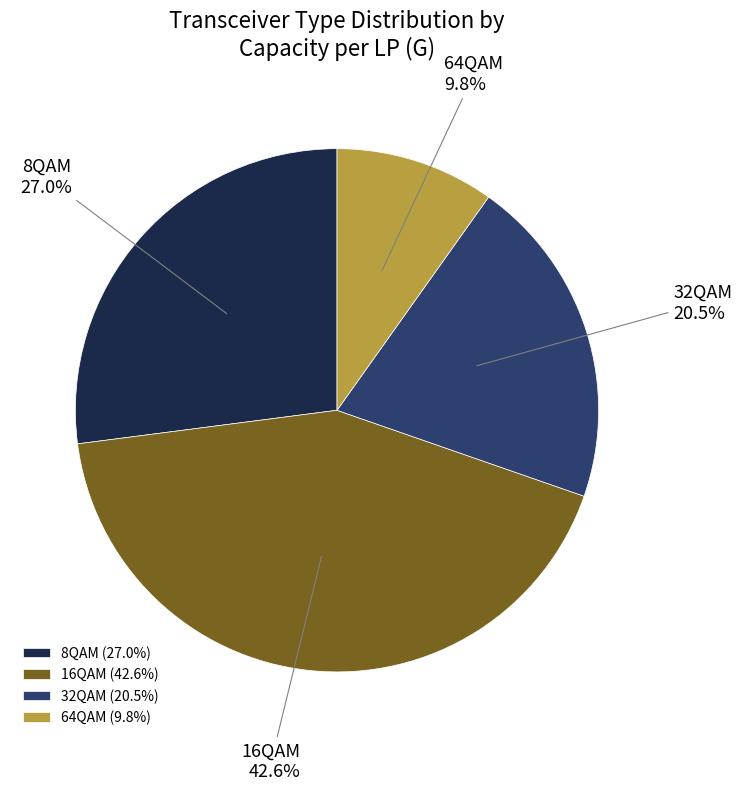

How many slices are in this pie chart?

4